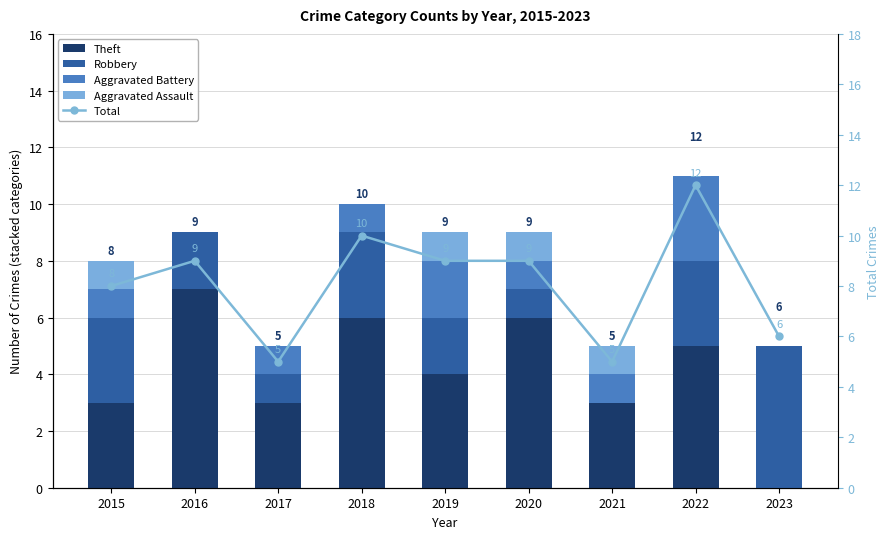

Which category has the lowest value across all series?

2023